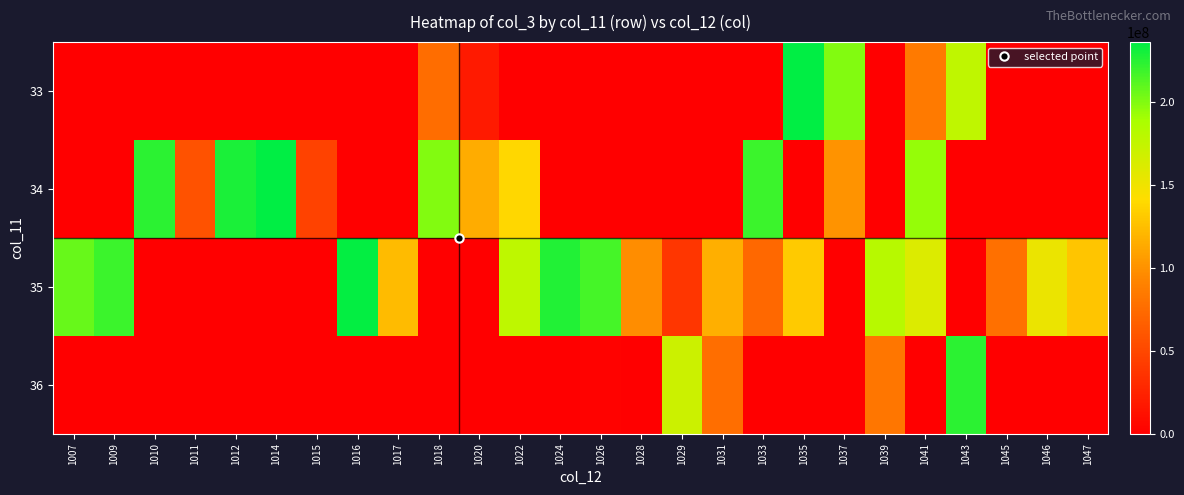

At 1047, list the series in order from smallest to largest.

33, 34, 36, 35